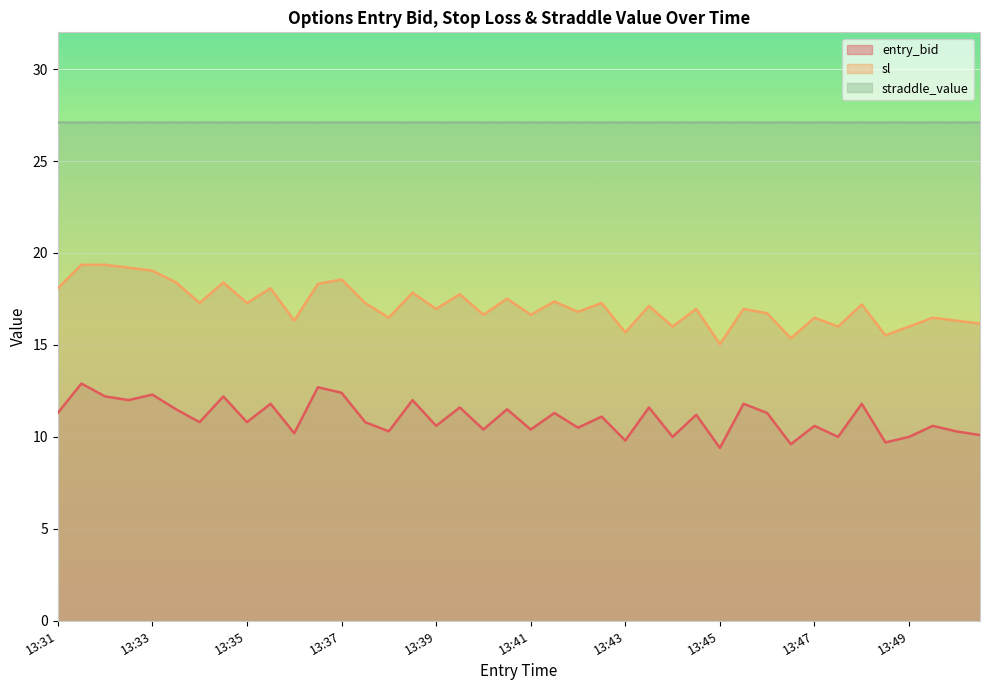

What is the greatest value displayed?

27.1